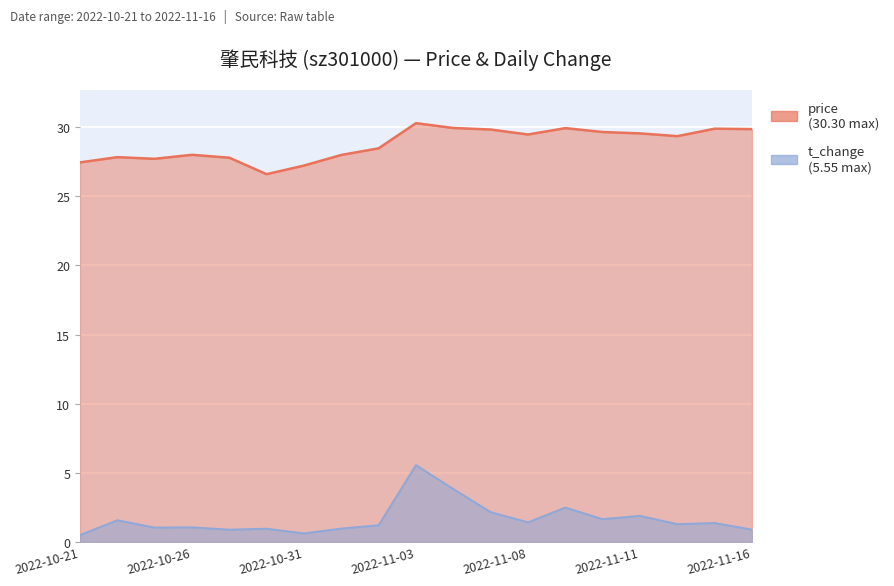

Rank the series by their average value, from lowest to highest.

t_change, price